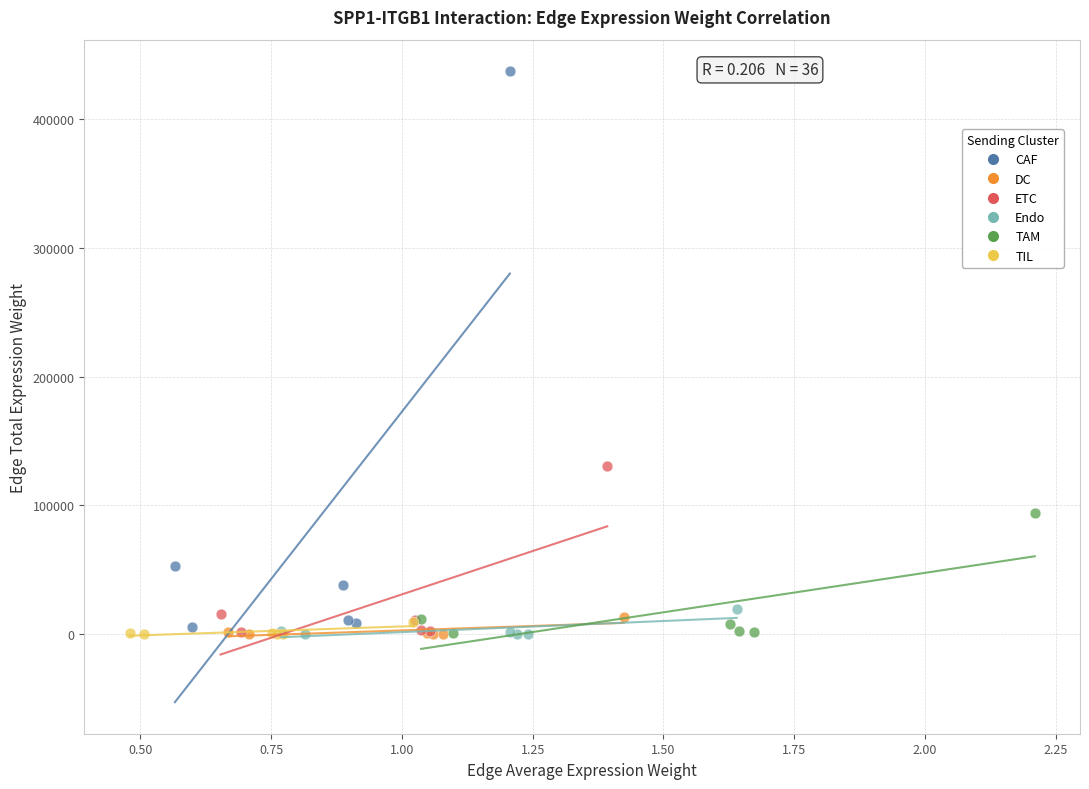

Which series contains the highest Y value?

CAF